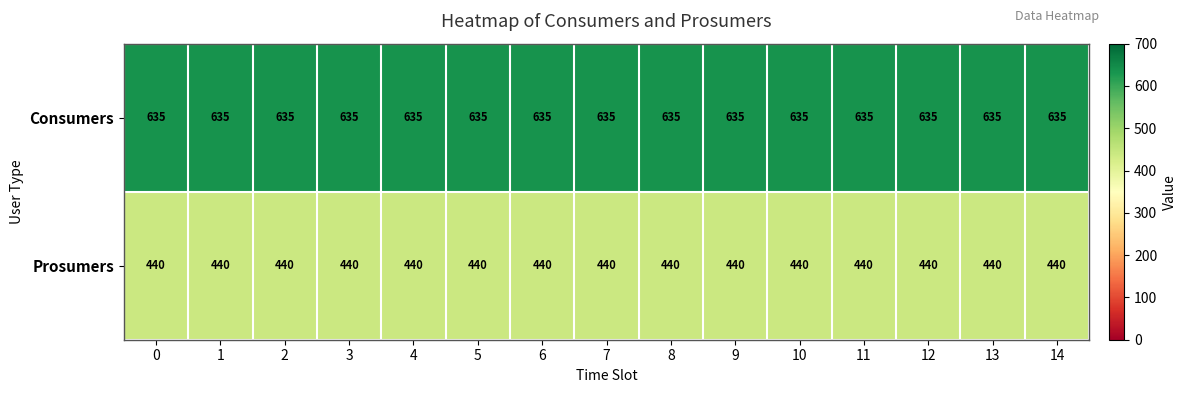

What is the sum of all Consumers values?

9525